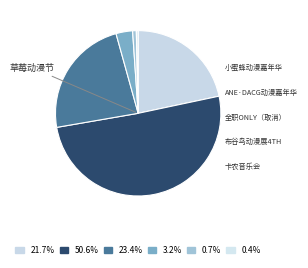

How many segments does this pie chart have?

6